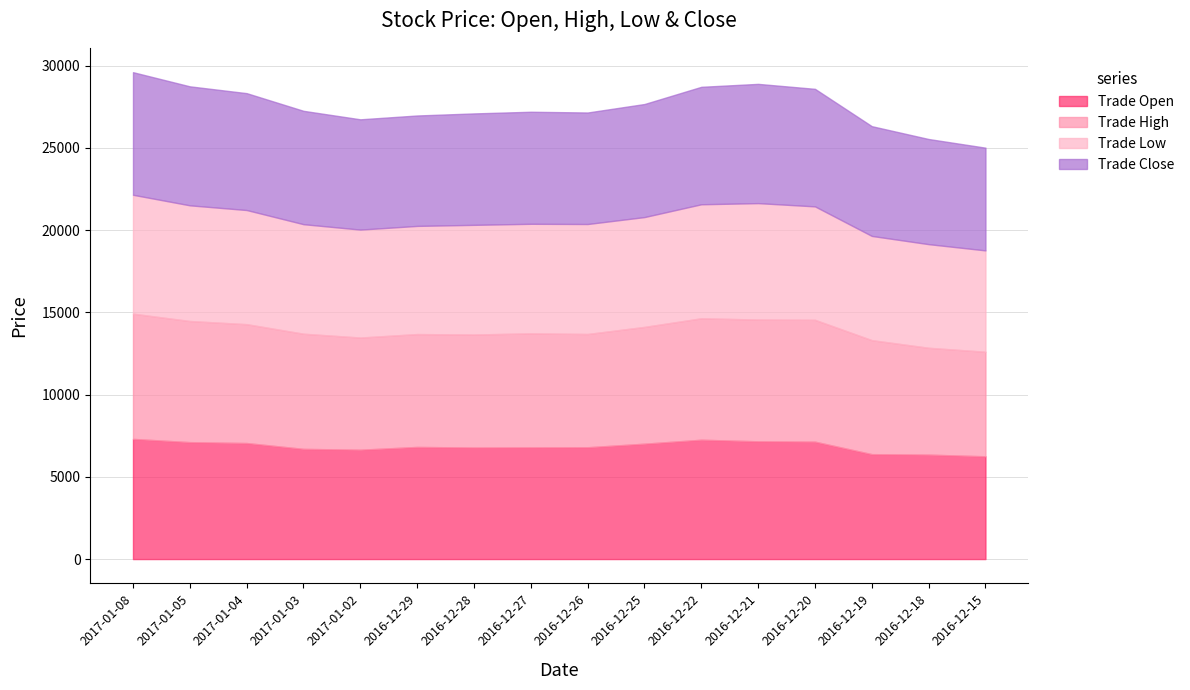

True or false: Trade Close and Trade Open cross at least once.

True